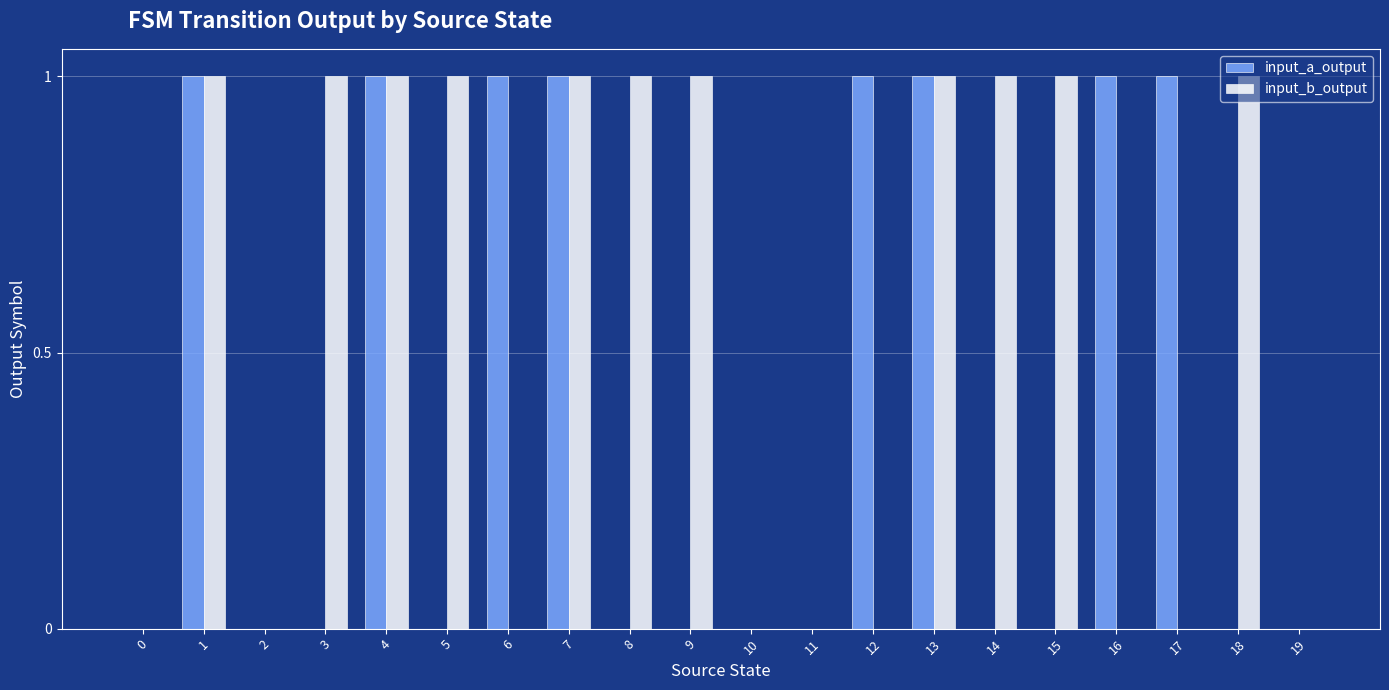

Count the input_a_output values in the range 0 to 1.

20